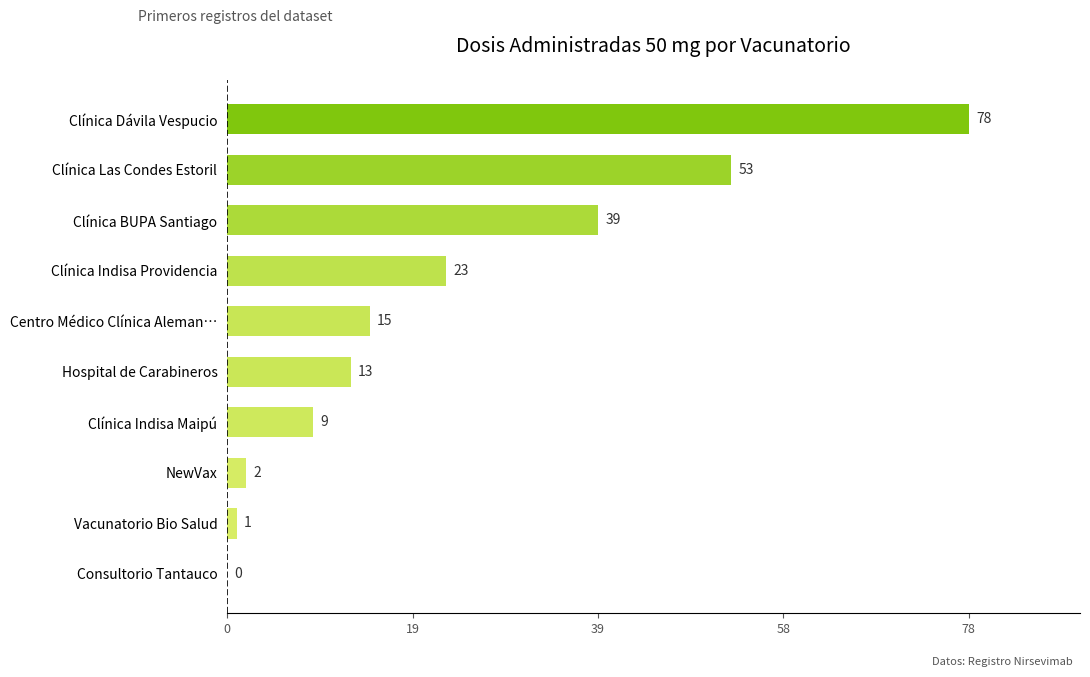

Is it true that the value at Centro Médico Clínica Aleman… is 24?

False